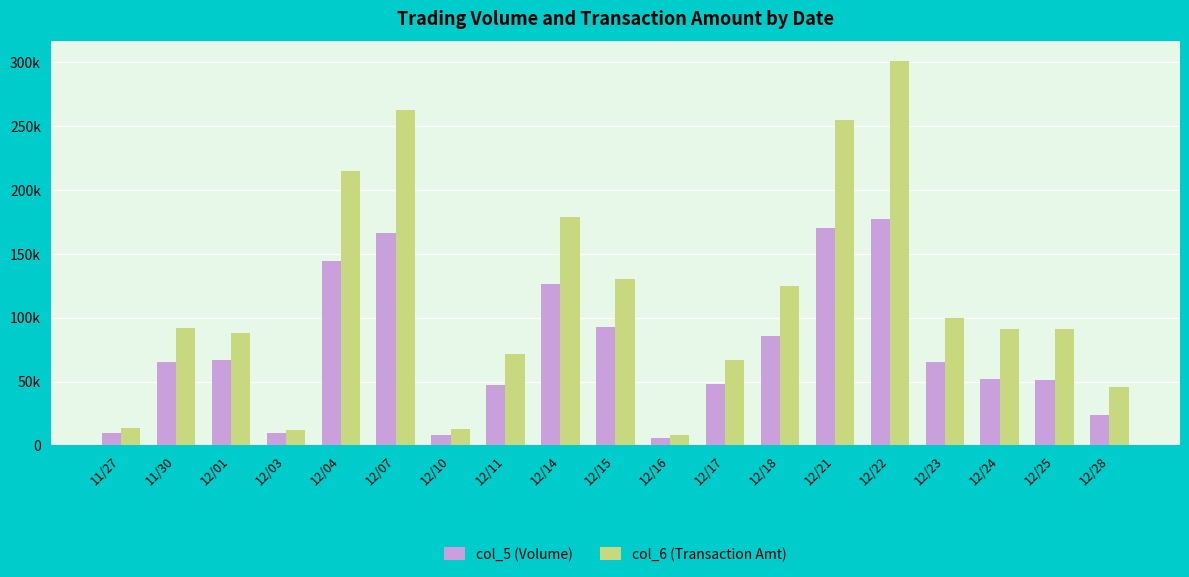

Which series has the largest total across all categories?

col_6 (Transaction Amt)